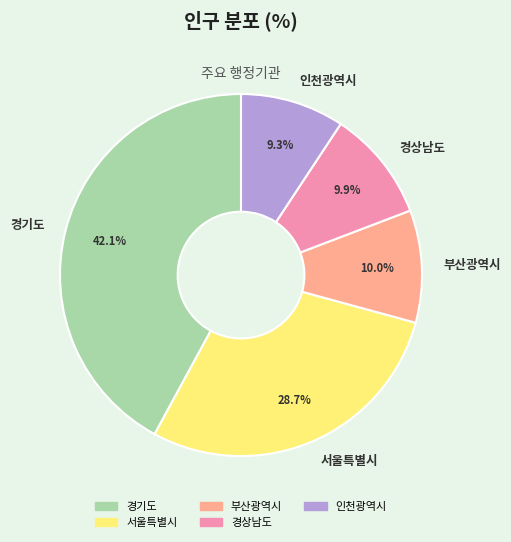

To the nearest percent, what is the average slice percentage?

20%